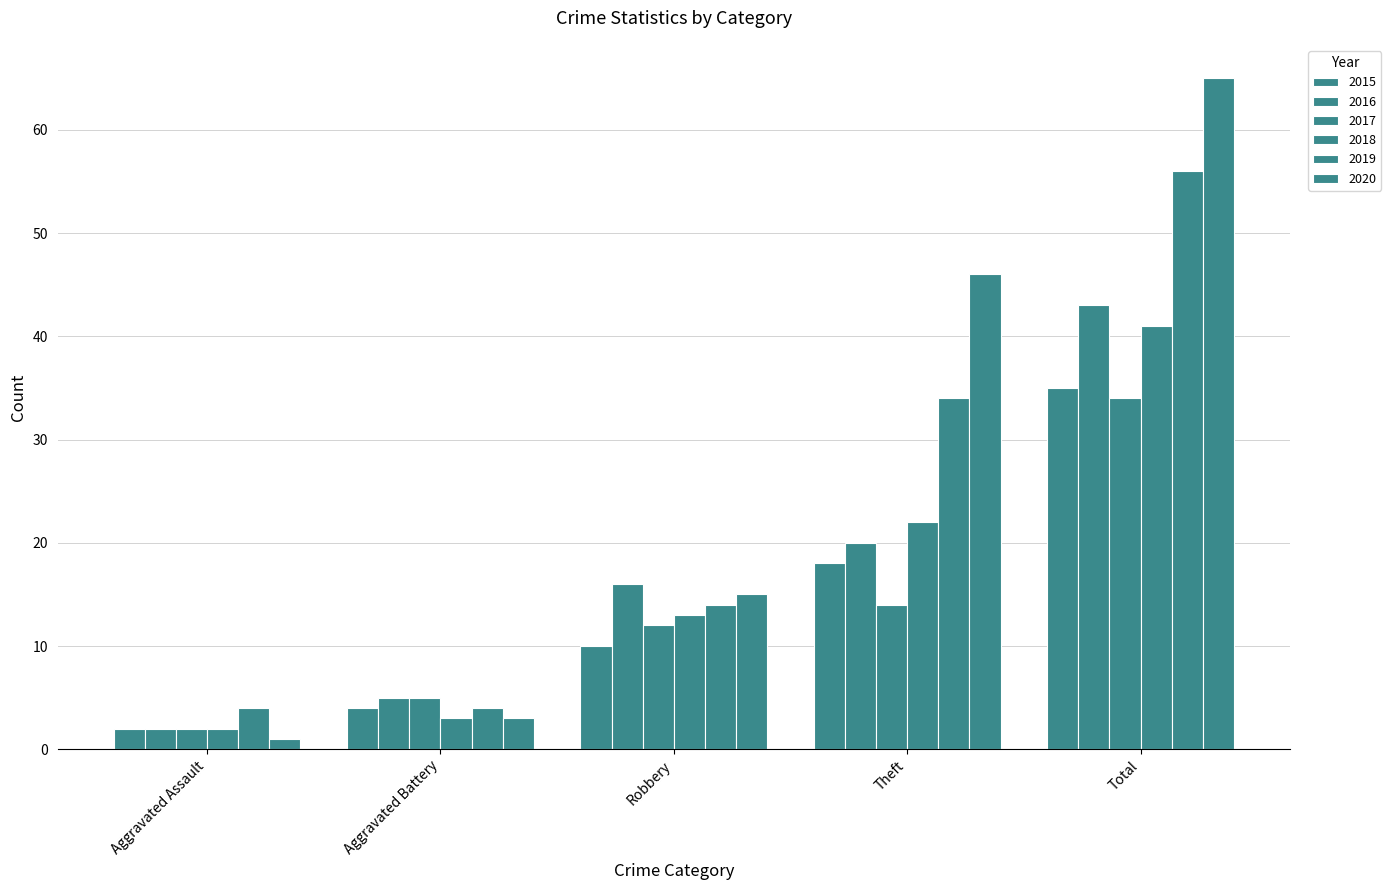

How many data points in 2019 are less than 14?

2